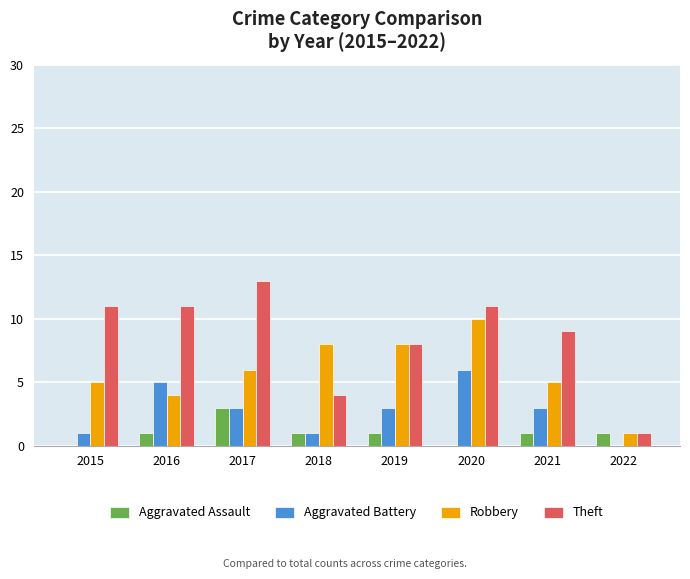

Between 2015 and 2022, which series saw the biggest shift?

Theft